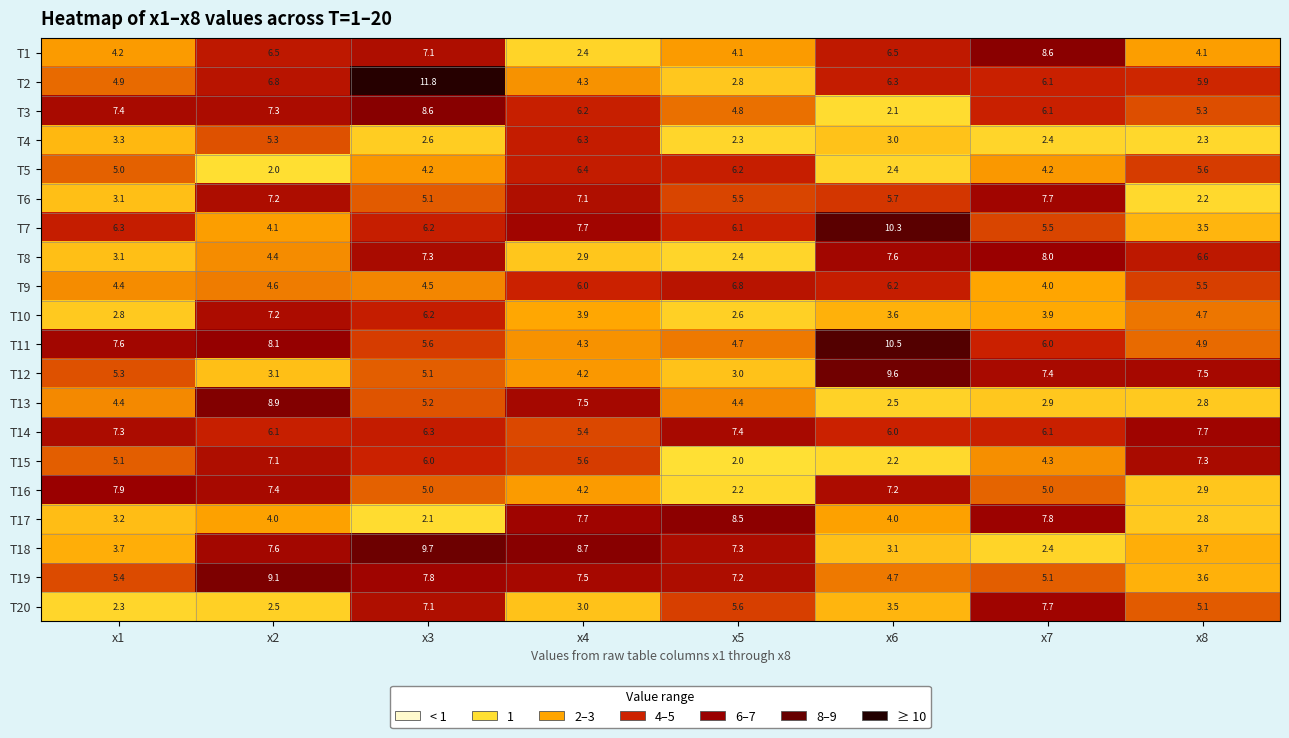

At which label does T16 first exceed 5?

x1